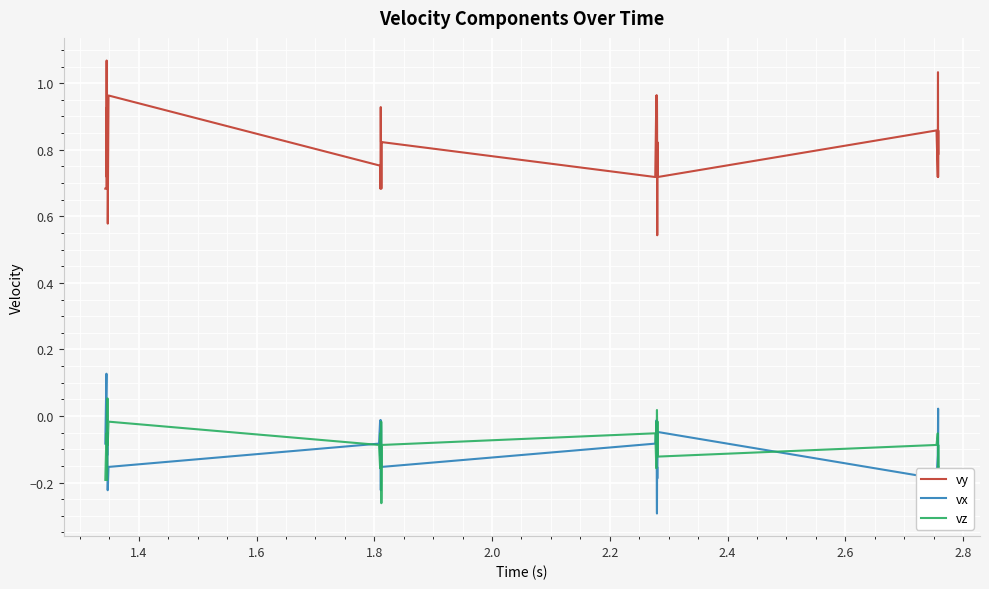

List the series in order of their peak value, lowest first.

vz, vx, vy